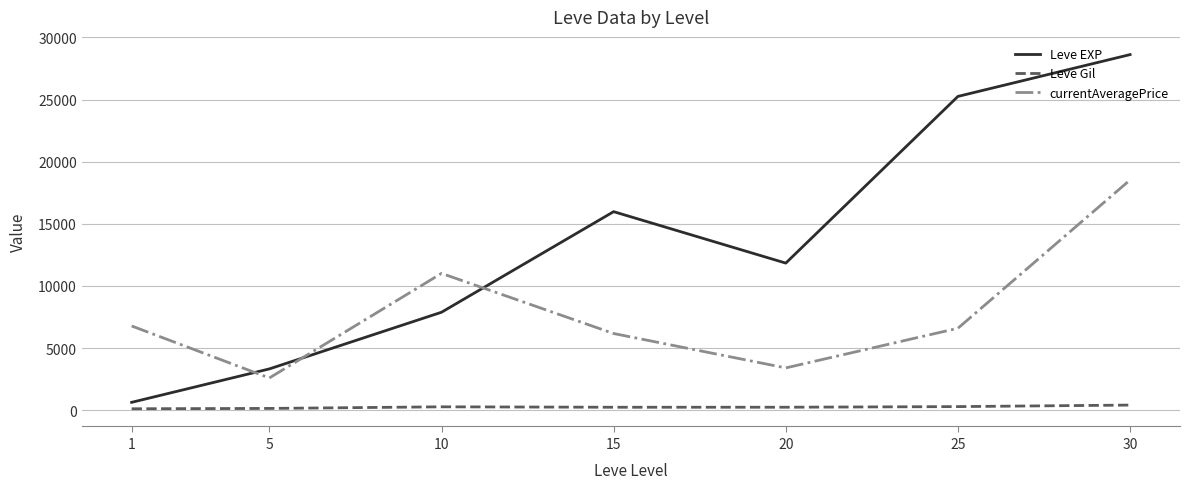

Is the value of Leve EXP at 10 greater than the value of currentAveragePrice at 1?

Yes